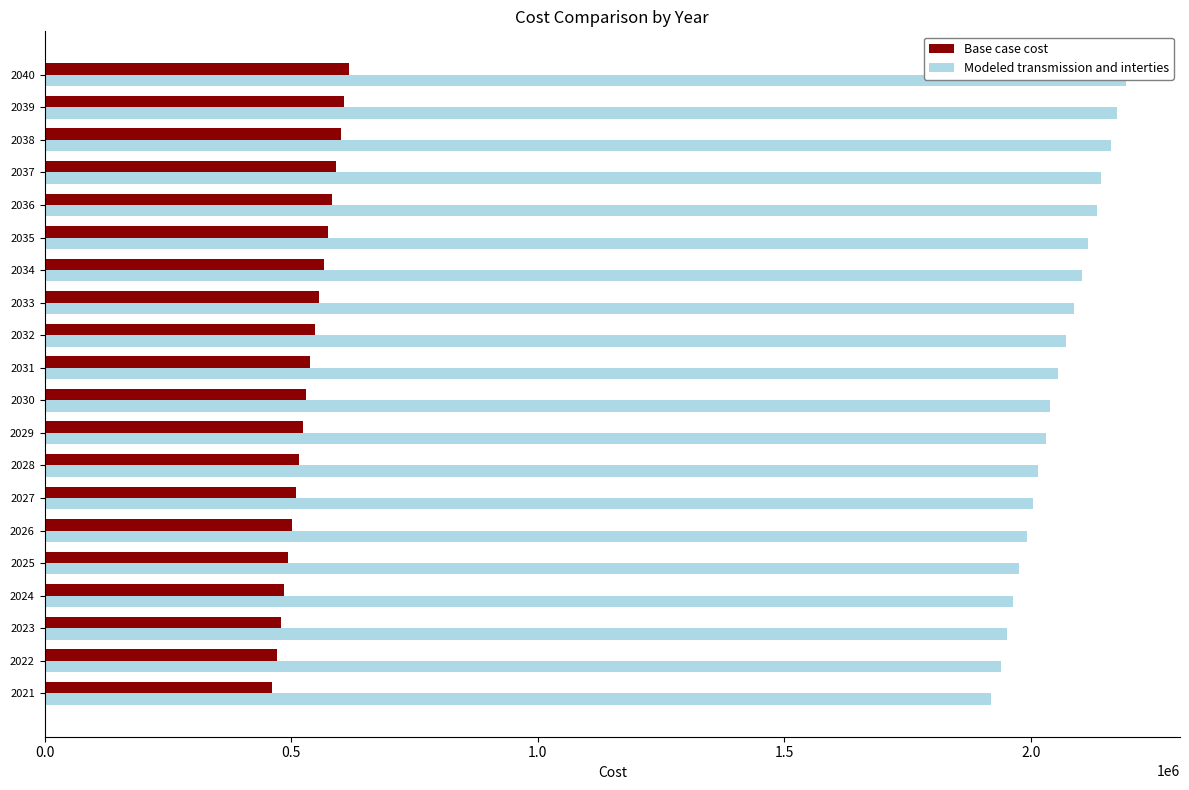

Rank the series at 2035 from lowest to highest value.

Base case cost, Modeled transmission and interties